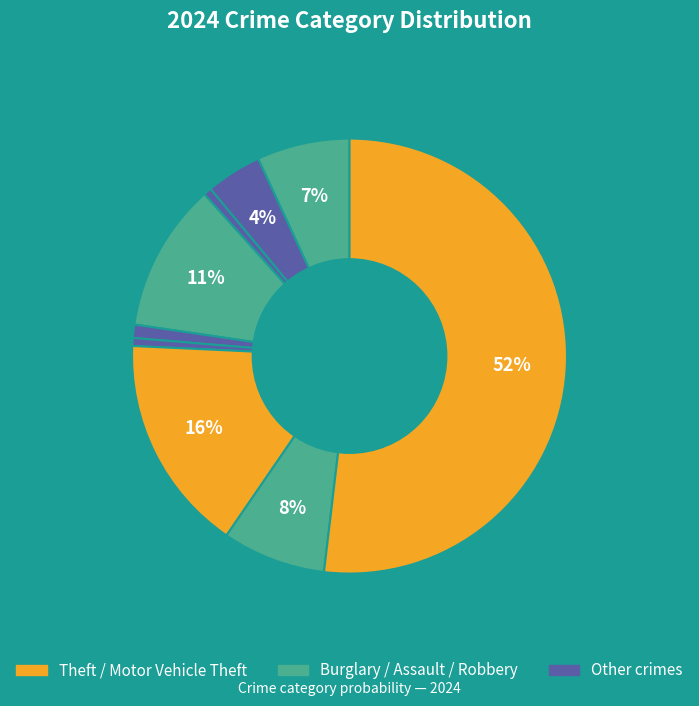

Which slice represents more than half of the pie?

Theft